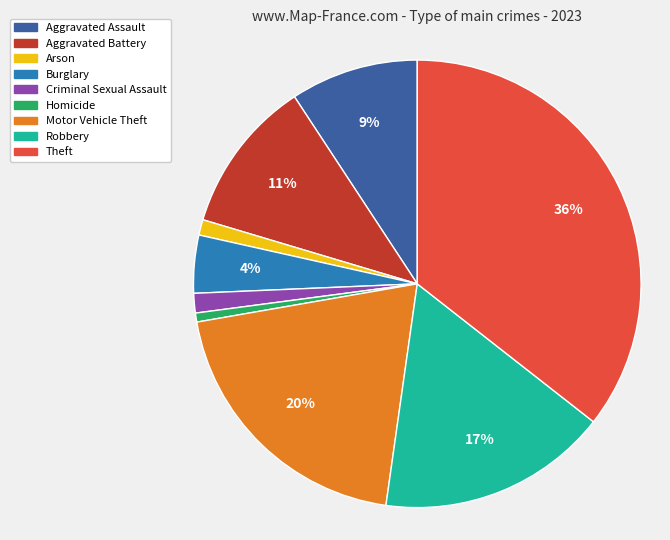

Approximately how many times larger is the value at Aggravated Battery compared to Theft?

0.3